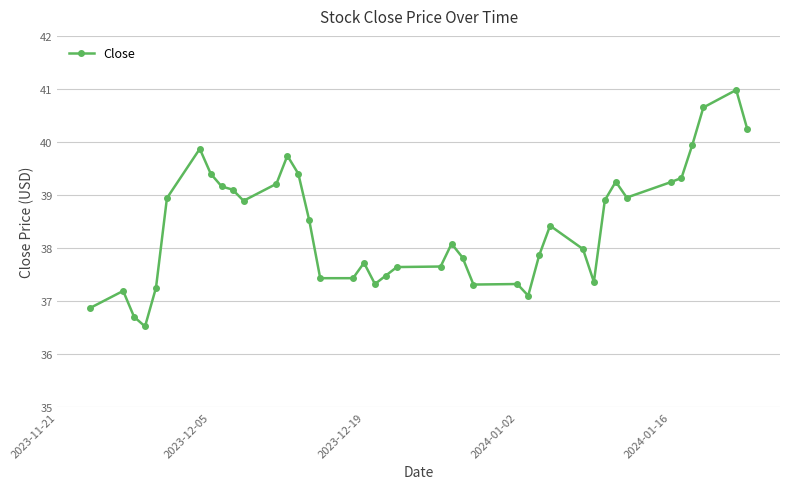

What is the maximum value shown in the chart?

41.0